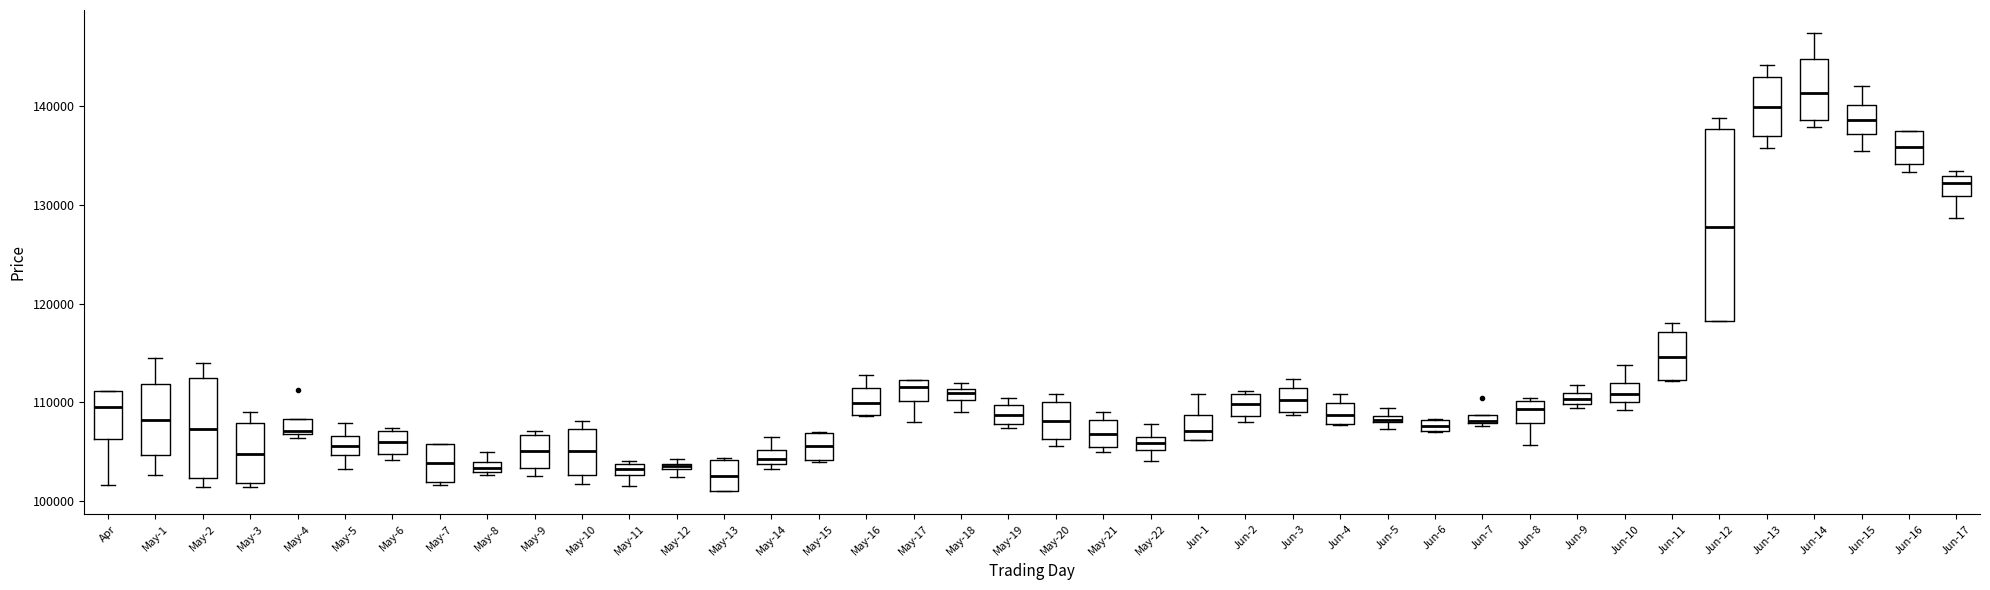

Where does the median line of the box for Jun-4 sit on the y-axis? The values are not printed on the chart, so give them approximately, as read against the axis.

109000